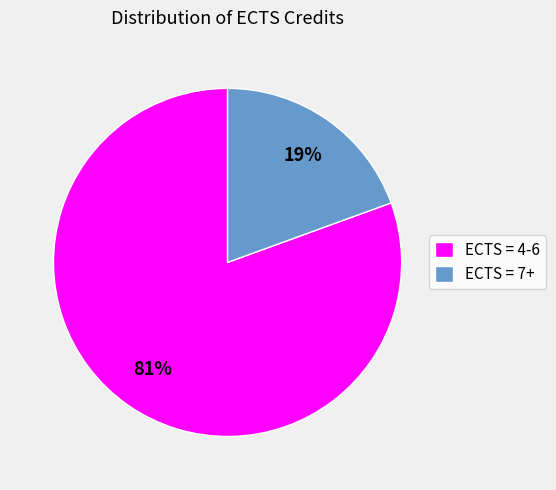

What is the largest slice in the pie chart?

ECTS = 4-6